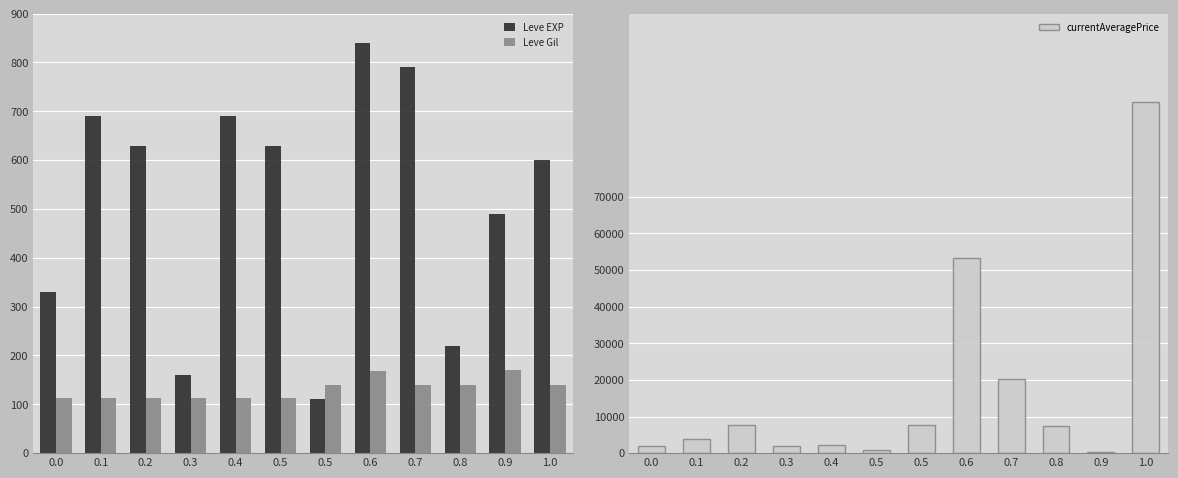

Which category has the highest value across all series?

1.0